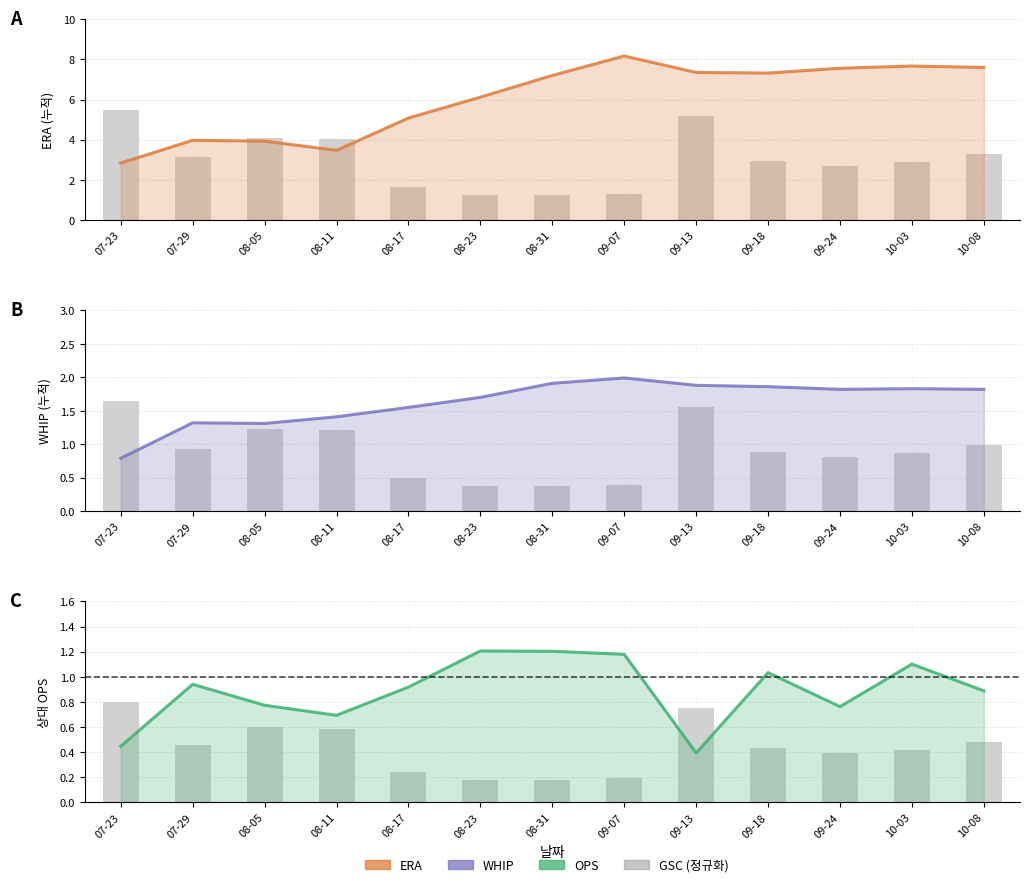

Reading left to right, transcribe all the data shown in this chart.

ERA: 07-23=2.8	07-29=4.0	08-05=3.9	08-11=3.5	08-17=5.1	08-23=6.1	08-31=7.2	09-07=8.2	09-13=7.3	09-18=7.3	09-24=7.6	10-03=7.7	10-08=7.6
GSC (정규화): 07-23=0.8	07-29=0.5	08-05=0.6	08-11=0.6	08-17=0.2	08-23=0.2	08-31=0.2	09-07=0.2	09-13=0.8	09-18=0.4	09-24=0.4	10-03=0.4	10-08=0.5
WHIP: 07-23=0.8	07-29=1.3	08-05=1.3	08-11=1.4	08-17=1.6	08-23=1.7	08-31=1.9	09-07=2.0	09-13=1.9	09-18=1.9	09-24=1.8	10-03=1.8	10-08=1.8
OPS: 07-23=0.4	07-29=0.9	08-05=0.8	08-11=0.7	08-17=0.9	08-23=1.2	08-31=1.2	09-07=1.2	09-13=0.4	09-18=1.0	09-24=0.8	10-03=1.1	10-08=0.9